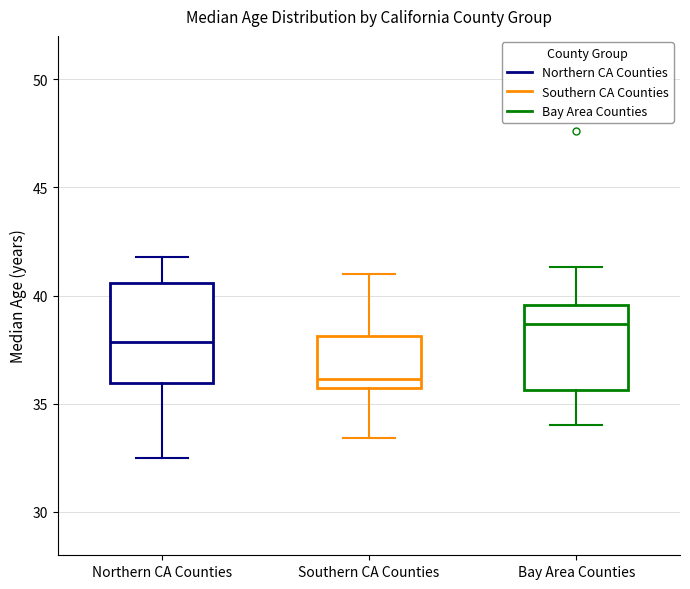

Reading left to right, transcribe this box plot: for each box, give where its median line is, the range the box spans, and where its two whiskers end, as read against the y-axis. The values are not printed on the chart, so give them approximately, as read against the axis.

Northern CA Counties: median 38.0, box 36.0 to 40.5, whiskers 32.5 to 42.0
Southern CA Counties: median 36.0, box 35.5 to 38.0, whiskers 33.5 to 41.0
Bay Area Counties: median 38.5, box 35.5 to 39.5, whiskers 34.0 to 41.5